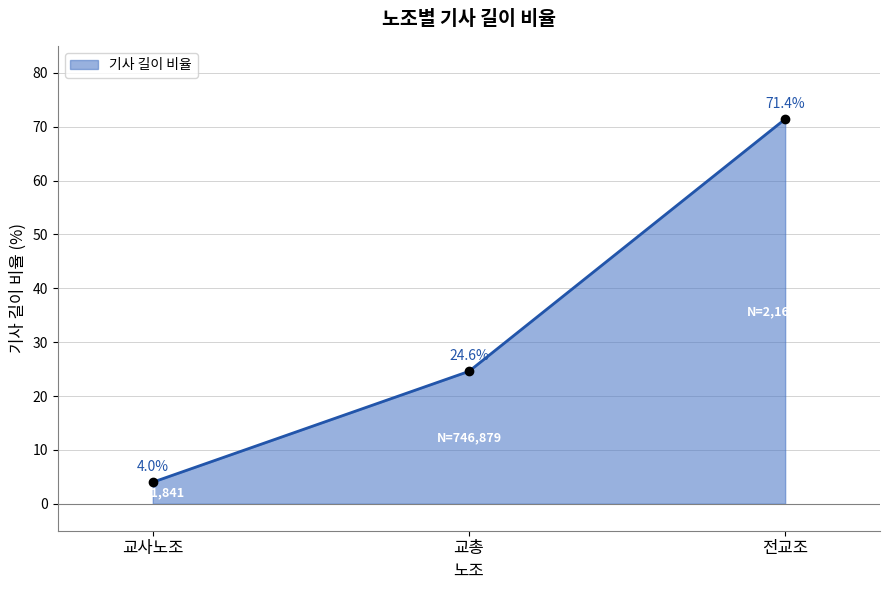

Rank the categories by value from lowest to highest.

교사노조, 교총, 전교조